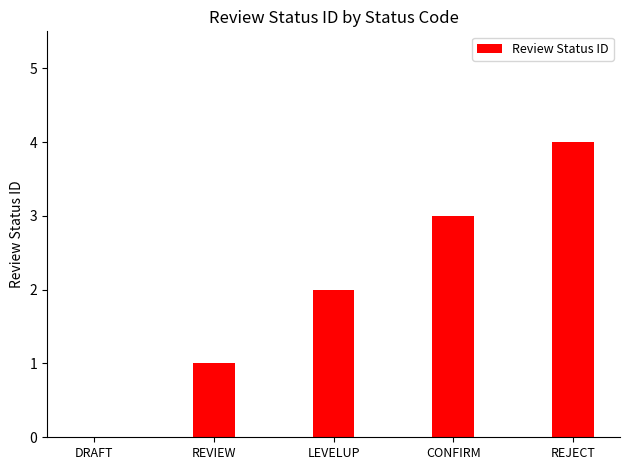

What is the sum of the values at CONFIRM and LEVELUP?

5